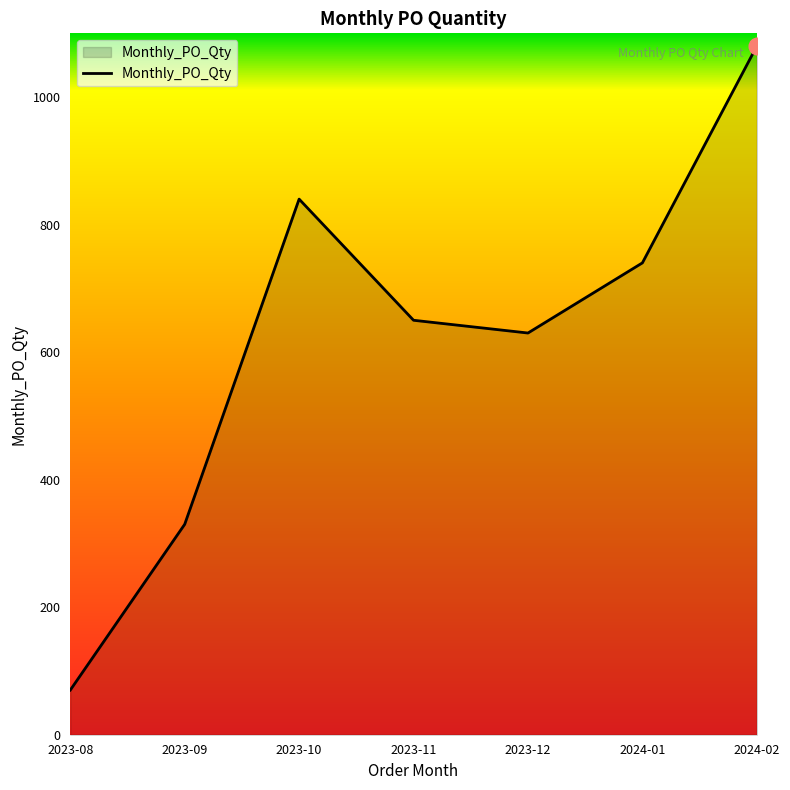

Approximately how many times larger is the value at 2023-12 compared to 2024-02?

0.6